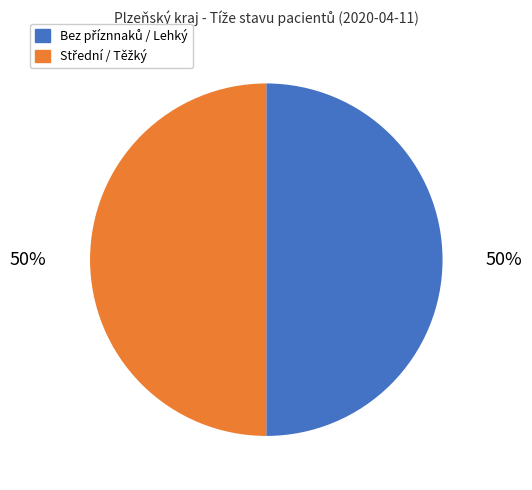

Count the number of slices in the pie.

2